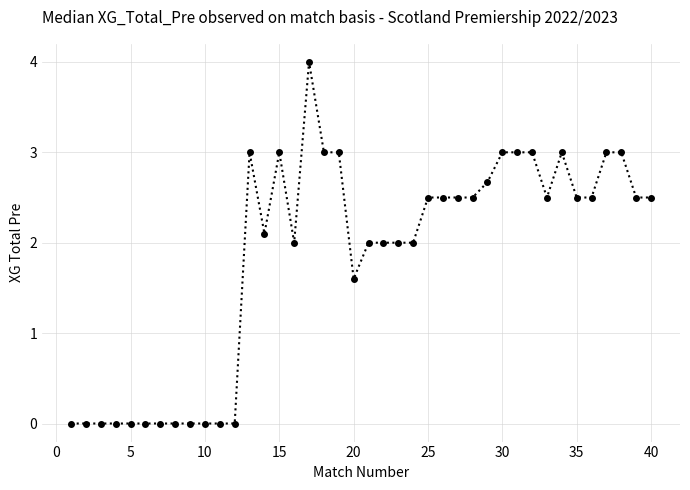

What is the value of the 38th point from the left?

3.0